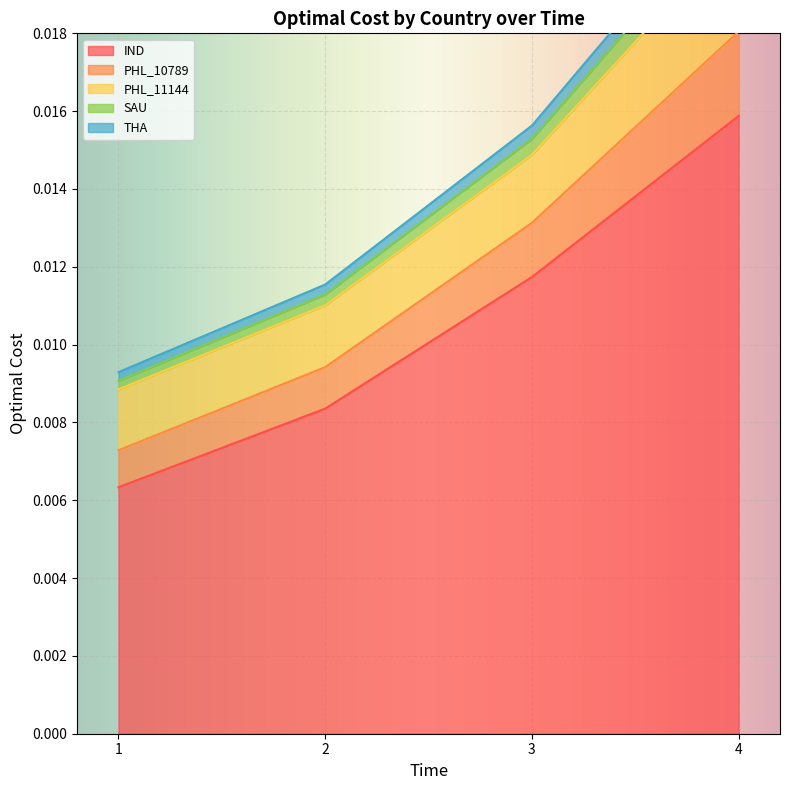

The value of IND at 1 is 0.0. True or false?

False